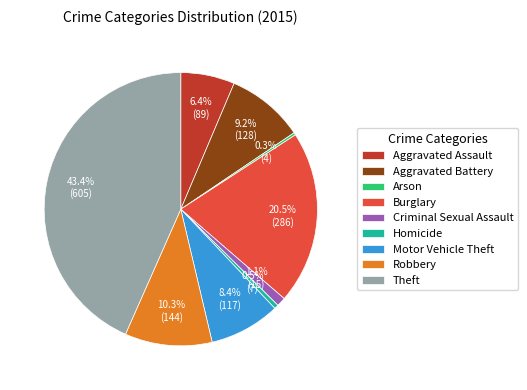

What is the total percentage of Criminal Sexual Assault and Robbery?

11.4%